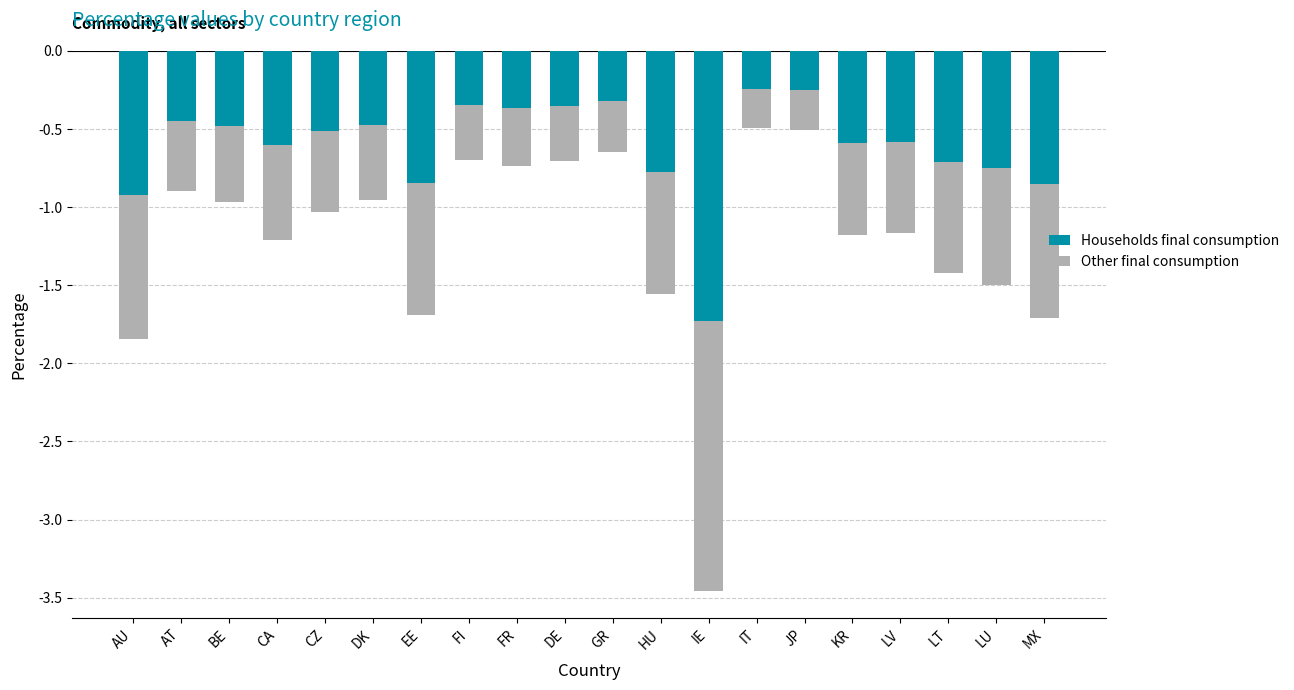

Which series has the largest range (max minus min)?

Households final consumption